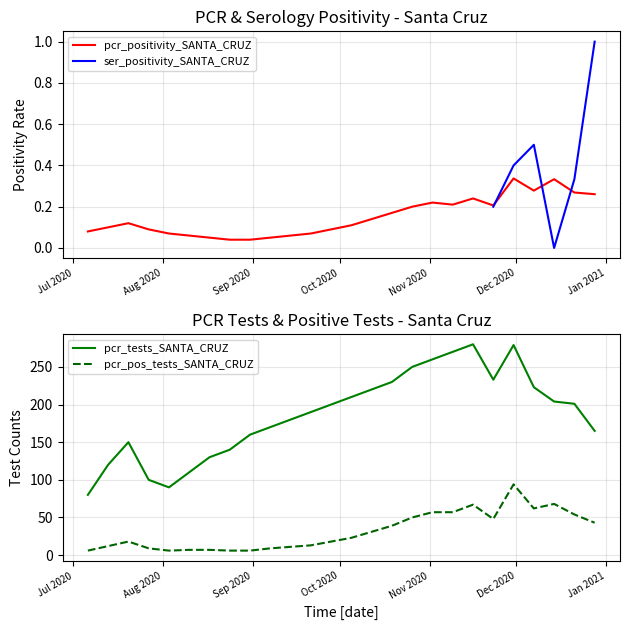

What is the maximum value for pcr_pos_tests_SANTA_CRUZ?

94